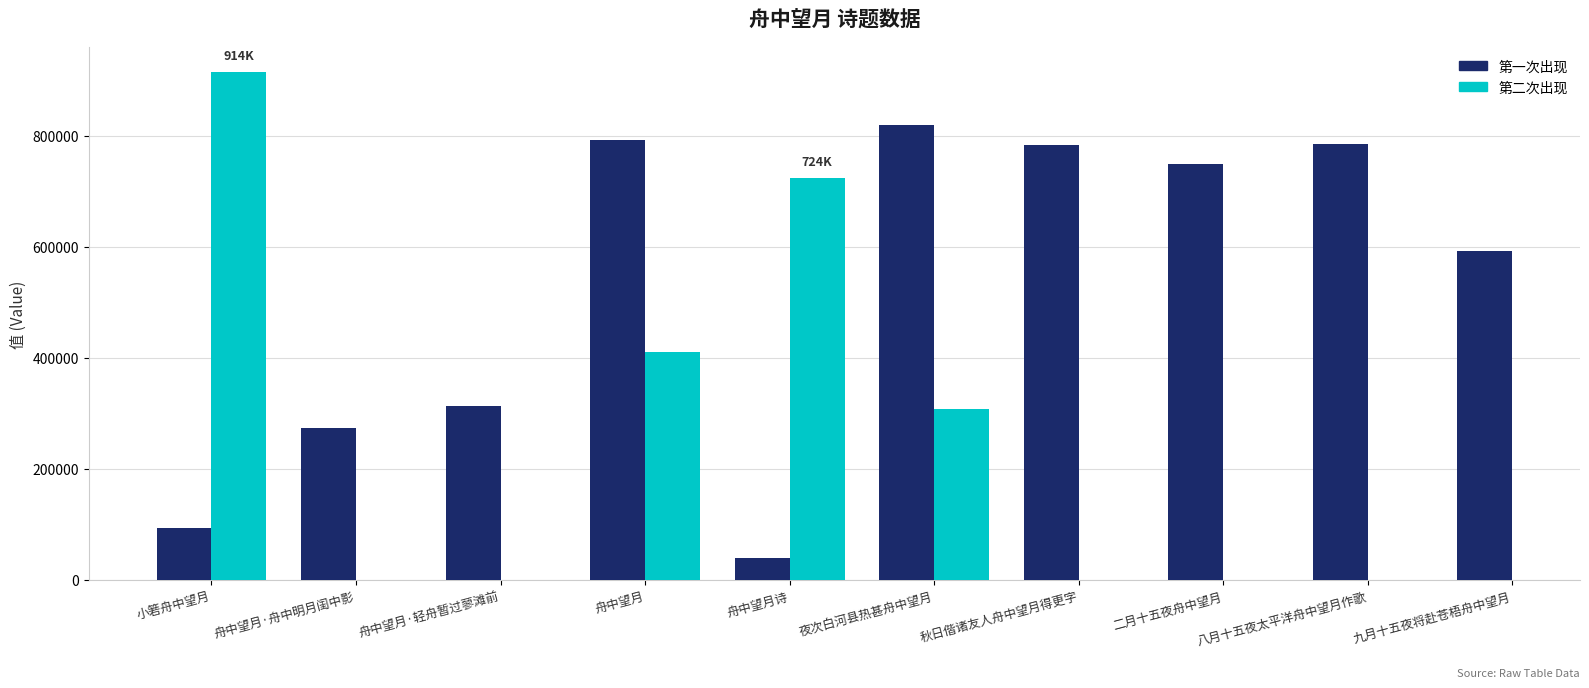

What is the ratio of the value at 九月十五夜将赴苍梧舟中望月 to the value at 二月十五夜舟中望月?

0.8